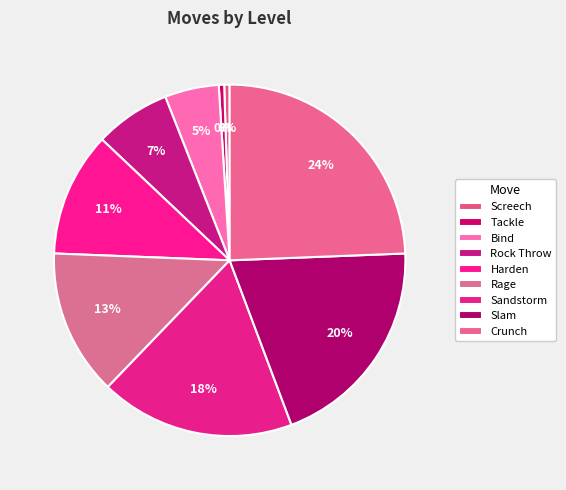

How many slices are in this pie chart?

9